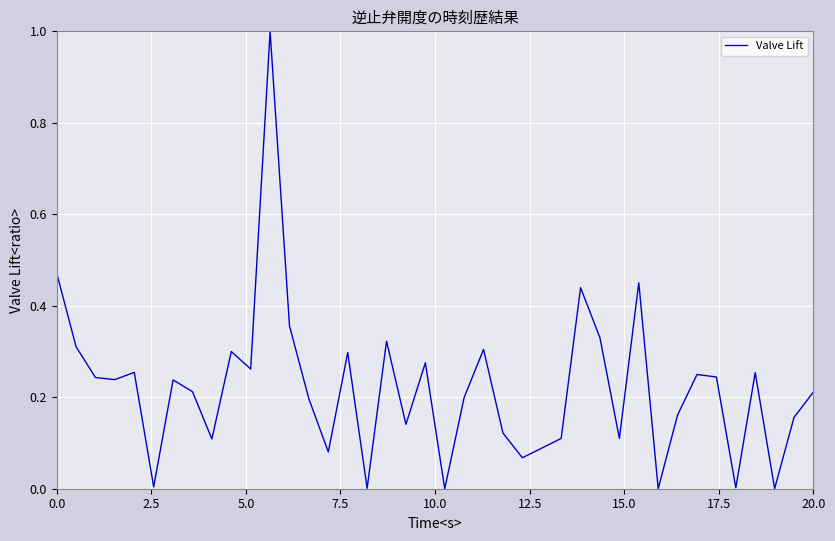

What is the maximum value shown in the chart?

1.0